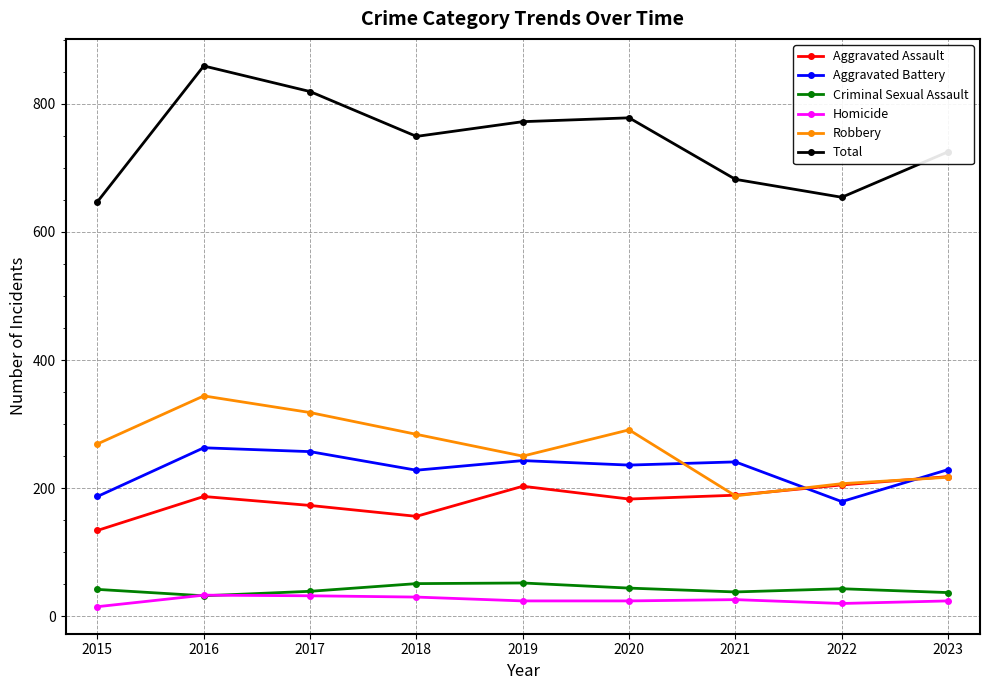

True or false: Aggravated Battery and Criminal Sexual Assault cross at least once.

False